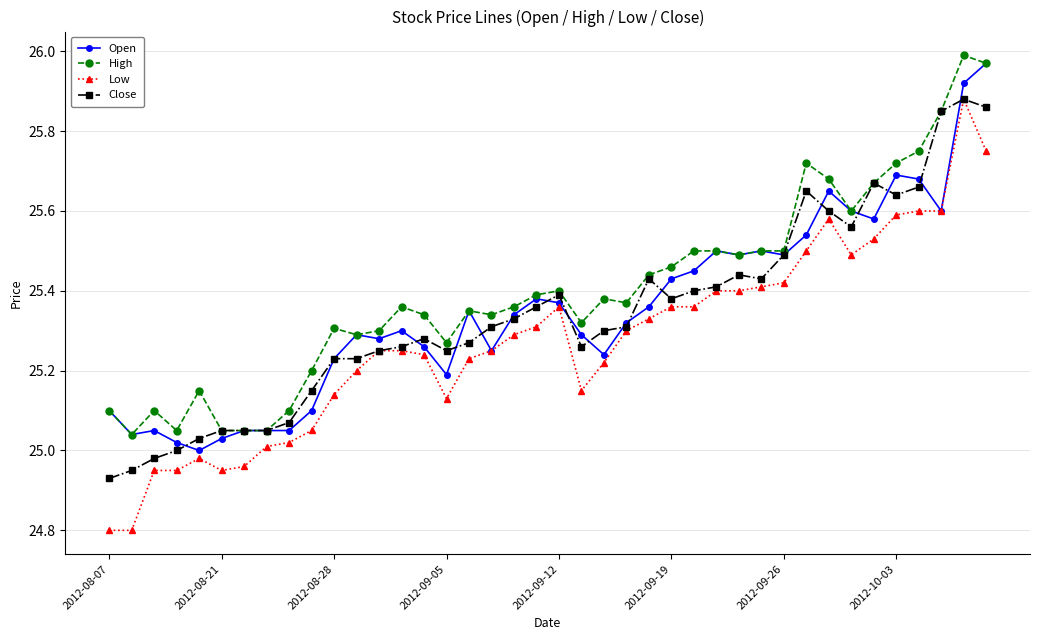

True or false: High and Low cross at least once.

False